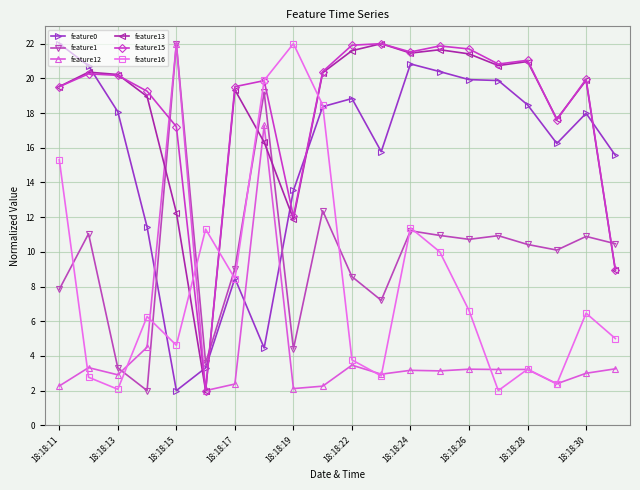

Does the chart display data point markers on the line(s)?

Yes